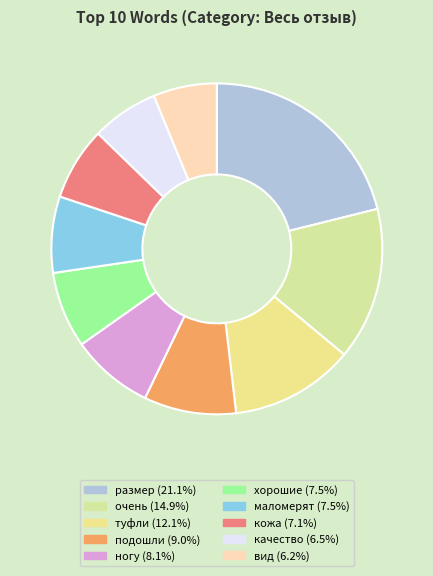

How many segments does this pie chart have?

10